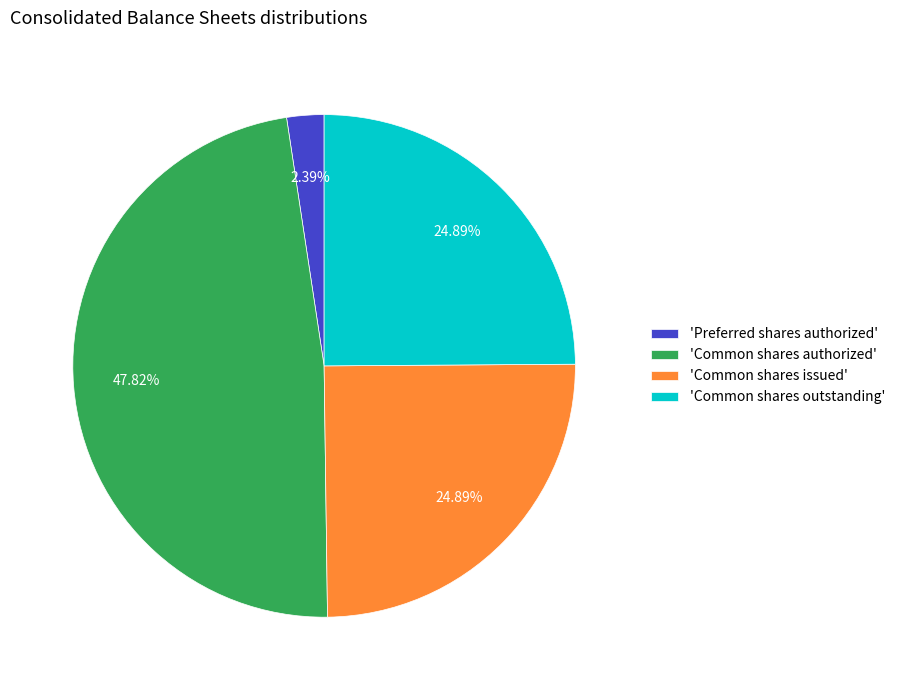

Is the sum of 'Common shares outstanding' and 'Common shares authorized' greater than half?

Yes